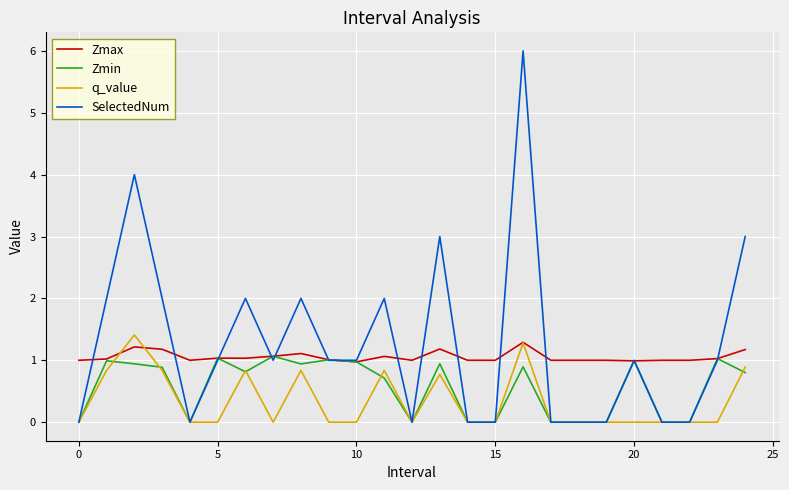

Rank the series by their average value, from lowest to highest.

q_value, Zmin, Zmax, SelectedNum